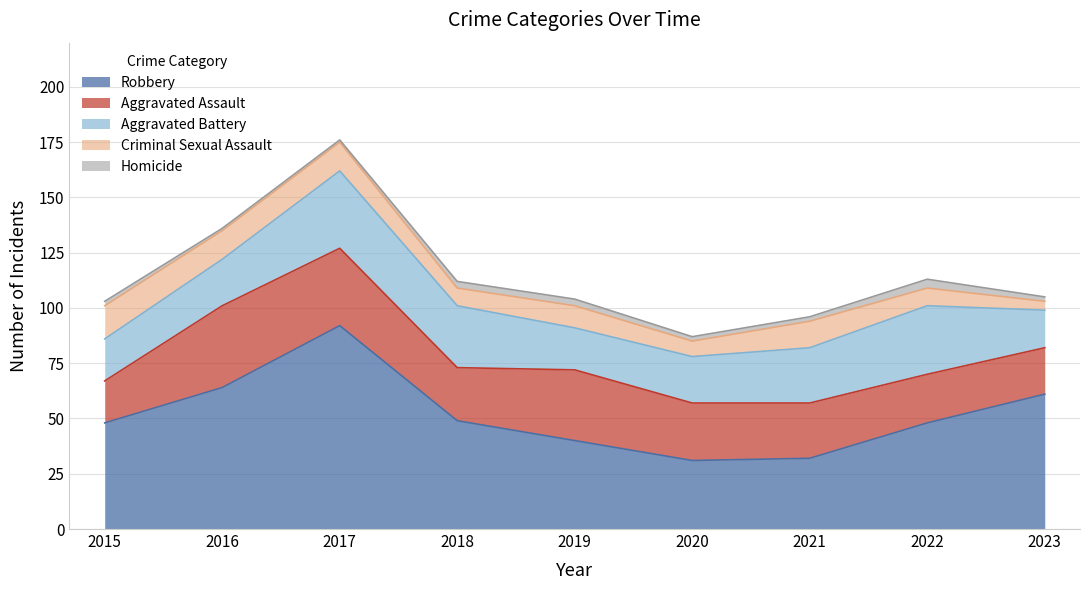

Which label corresponds to the largest value in the chart?

2017